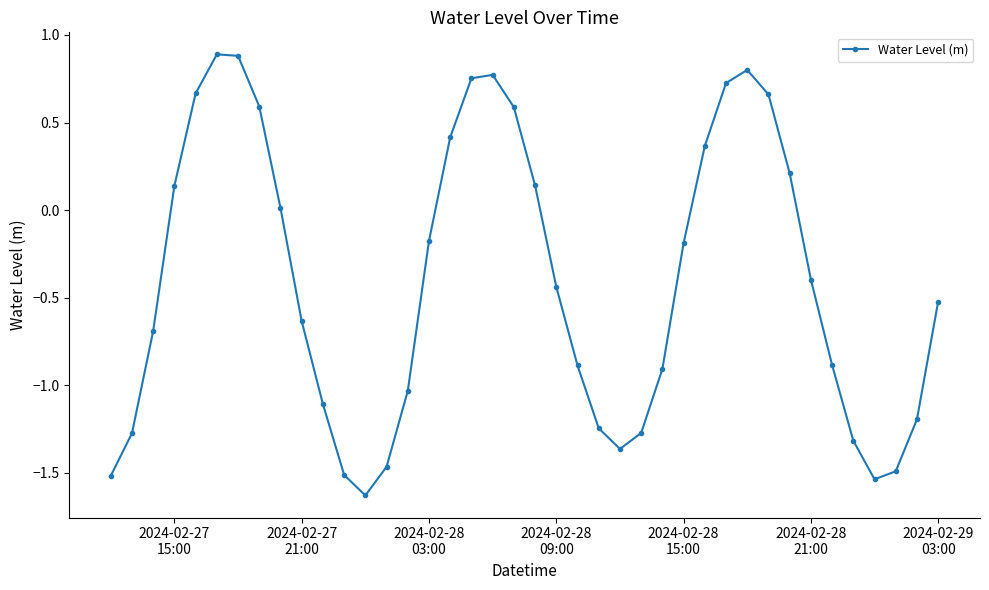

What is the maximum value shown in the chart?

0.9